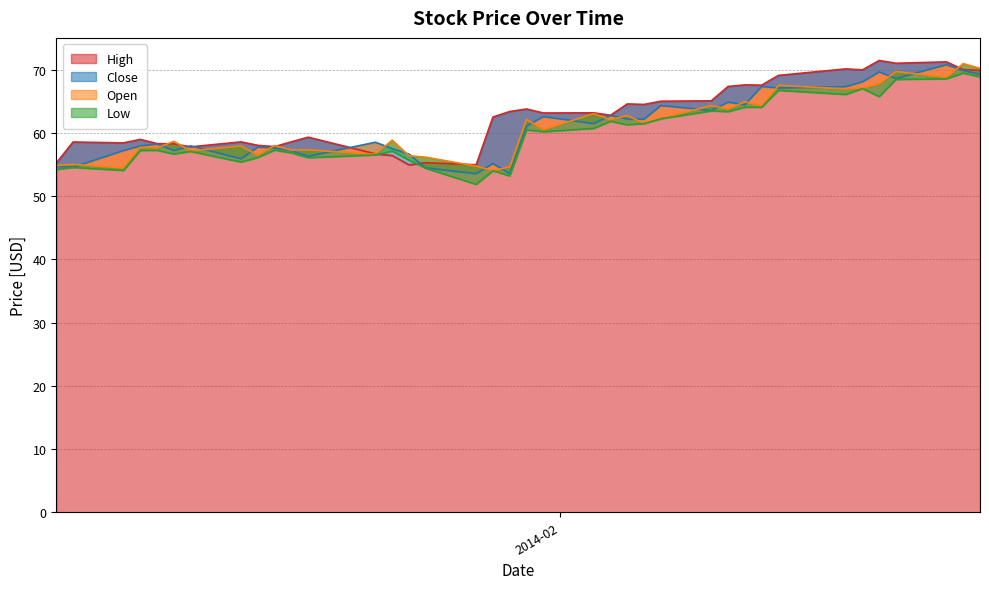

How many data points does each series have?

38